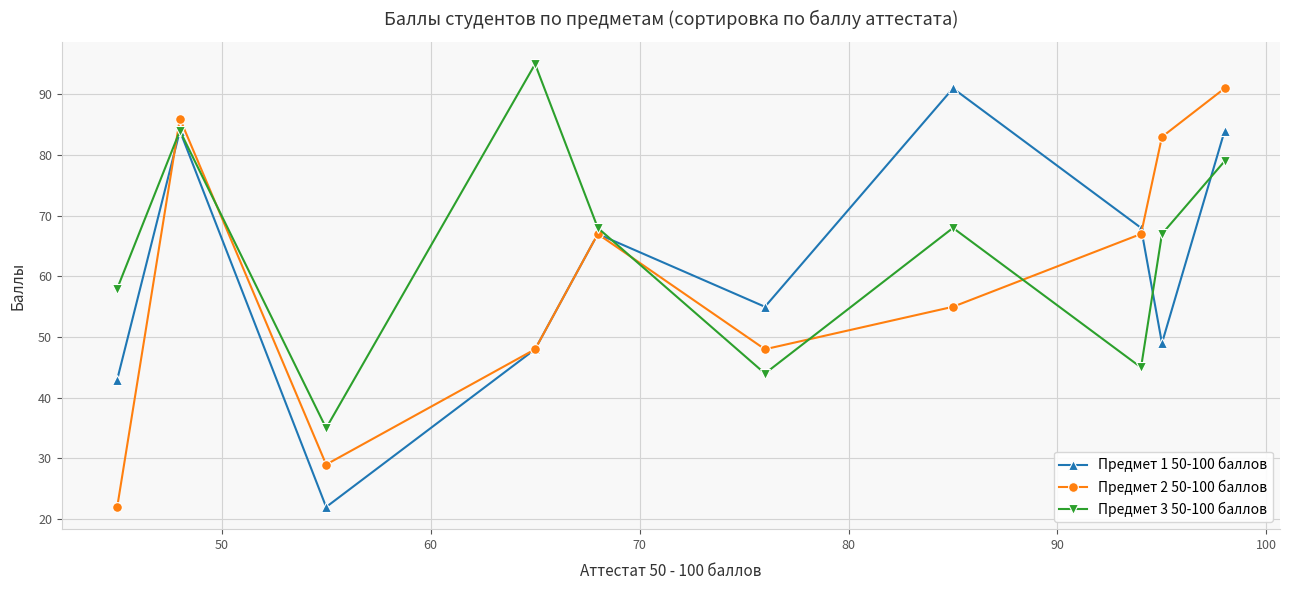

True or false: Предмет 3 50-100 баллов and Предмет 2 50-100 баллов intersect in this chart.

True